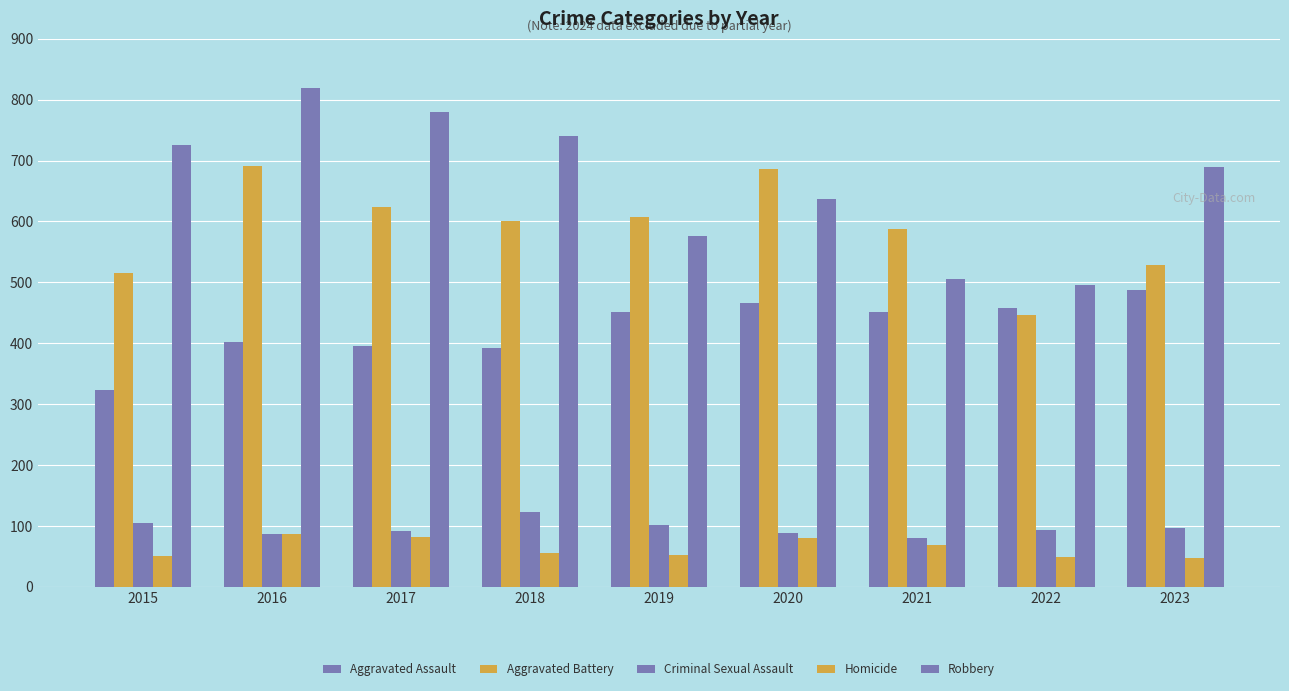

What is the average value of the Aggravated Battery series?

587